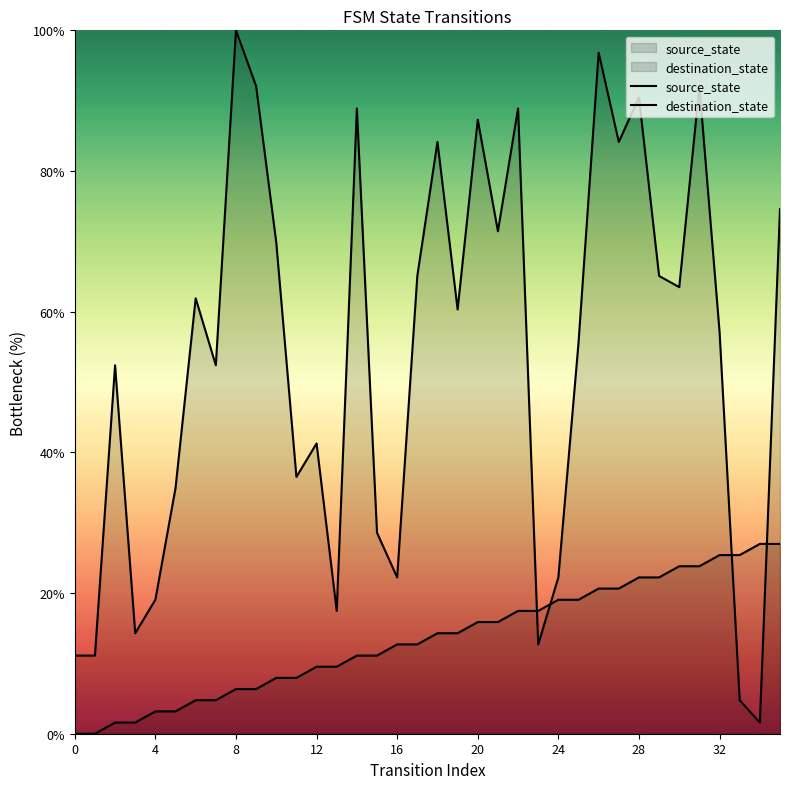

After their last crossing, which series has the higher values: source_state or destination_state?

destination_state